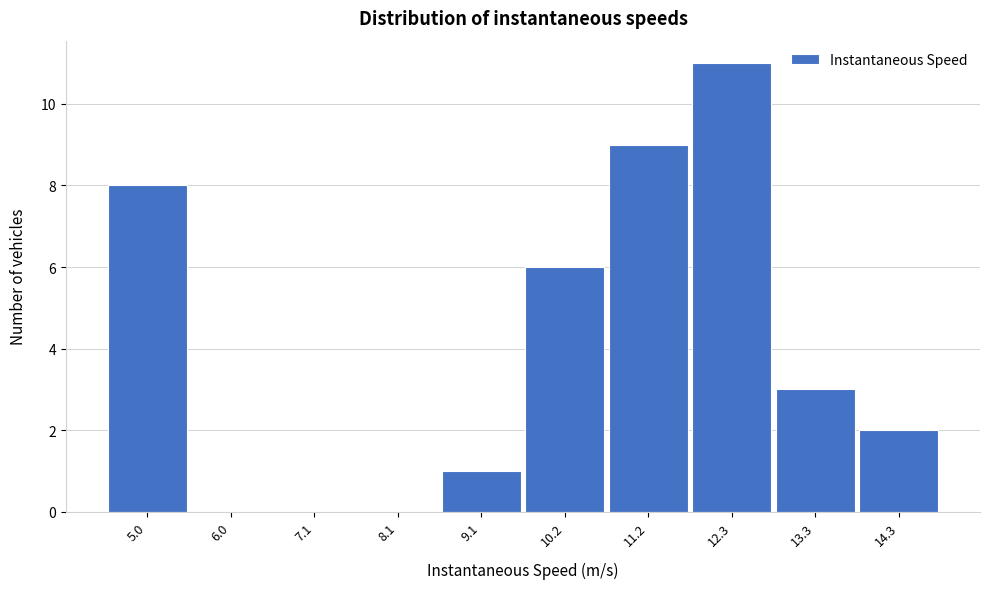

Reading right to left, list all the values displayed in this chart.

14.3=2	13.3=3	12.3=11	11.2=9	10.2=6	9.1=1	8.1=0	7.1=0	6.0=0	5.0=8